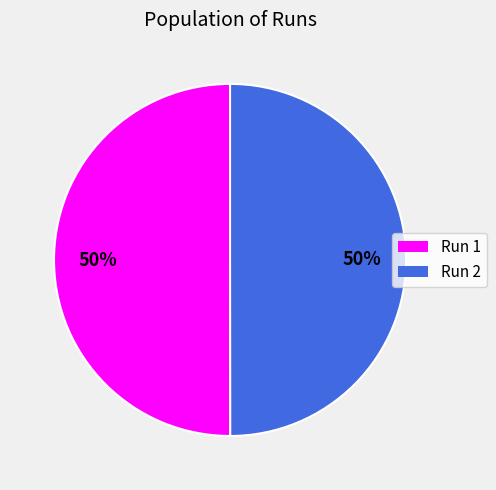

To the nearest percent, what portion does Run 1 represent?

50%